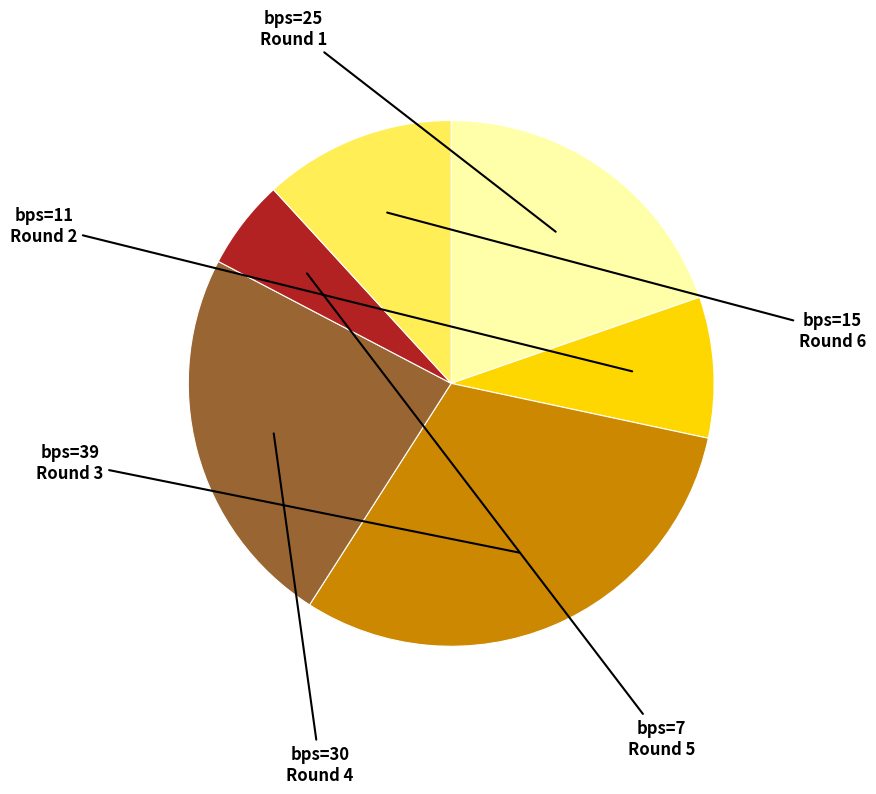

Does any single category account for the majority?

No